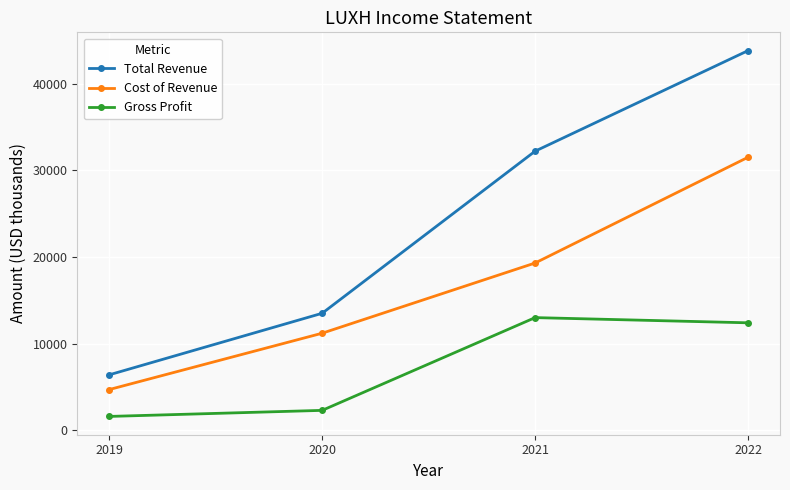

True or false: Gross Profit has more than 1 interior local peaks.

False